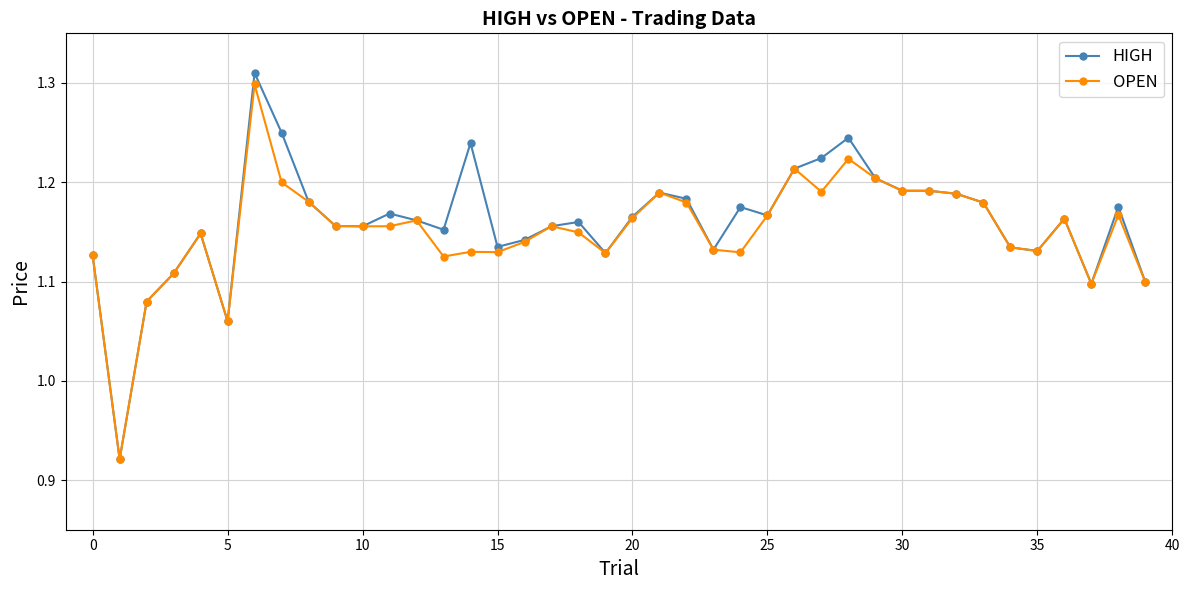

True or false: OPEN has more than 0 points higher than both neighbors.

True